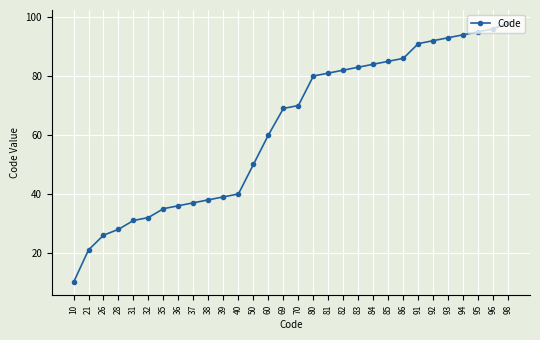

The chart shows a value of 93 at 93. True or false?

True